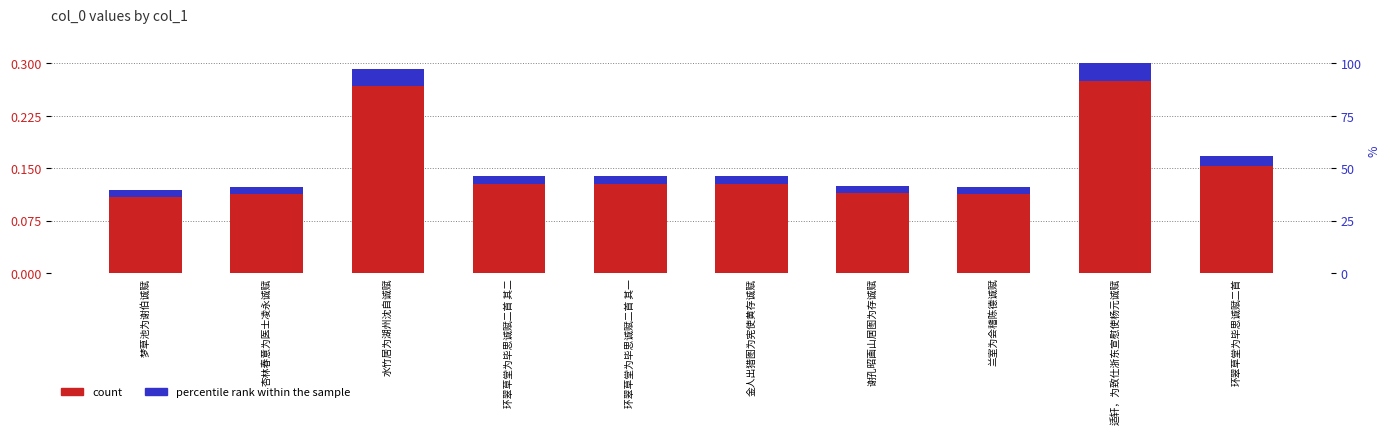

Rank the series by their maximum value, from lowest to highest.

percentile rank within the sample, count